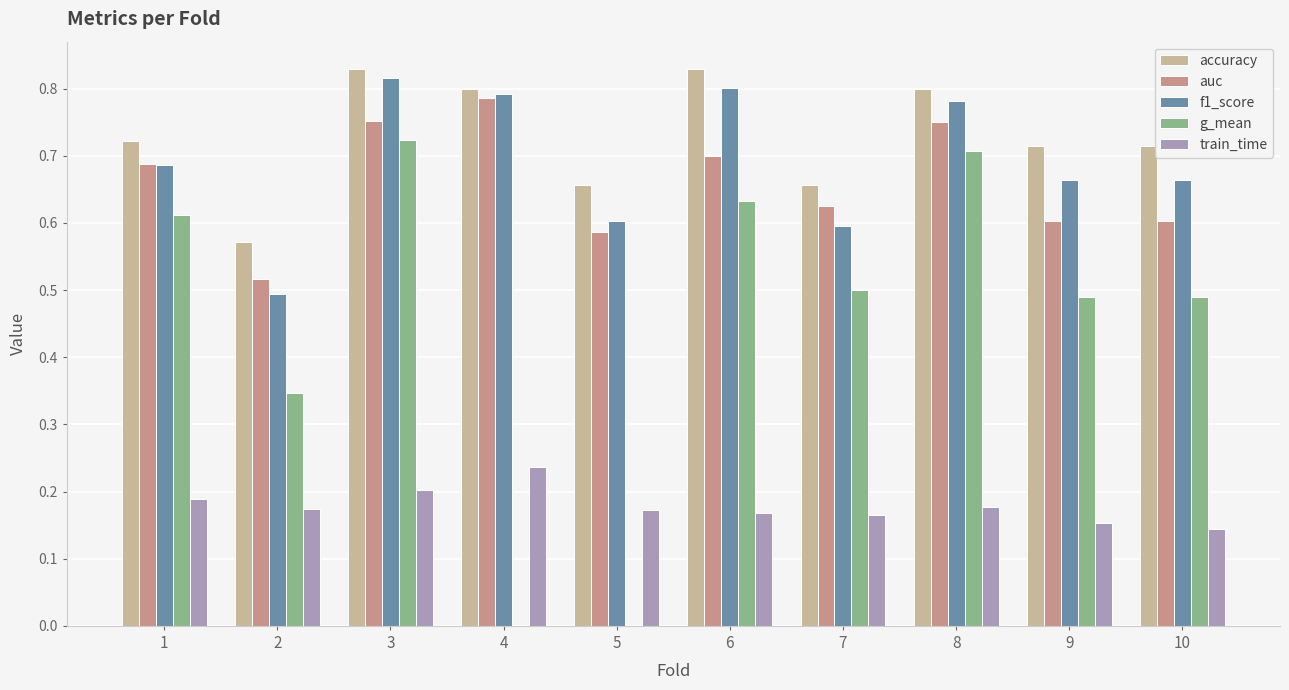

Where is train_time nearest to the value 0?

10